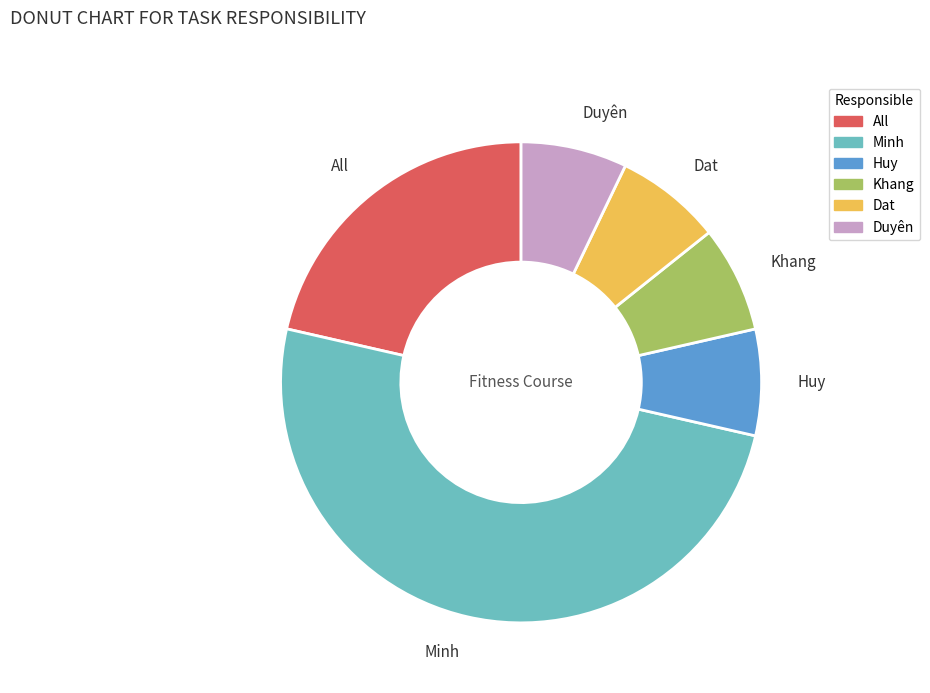

Is Dat the majority of the pie?

No